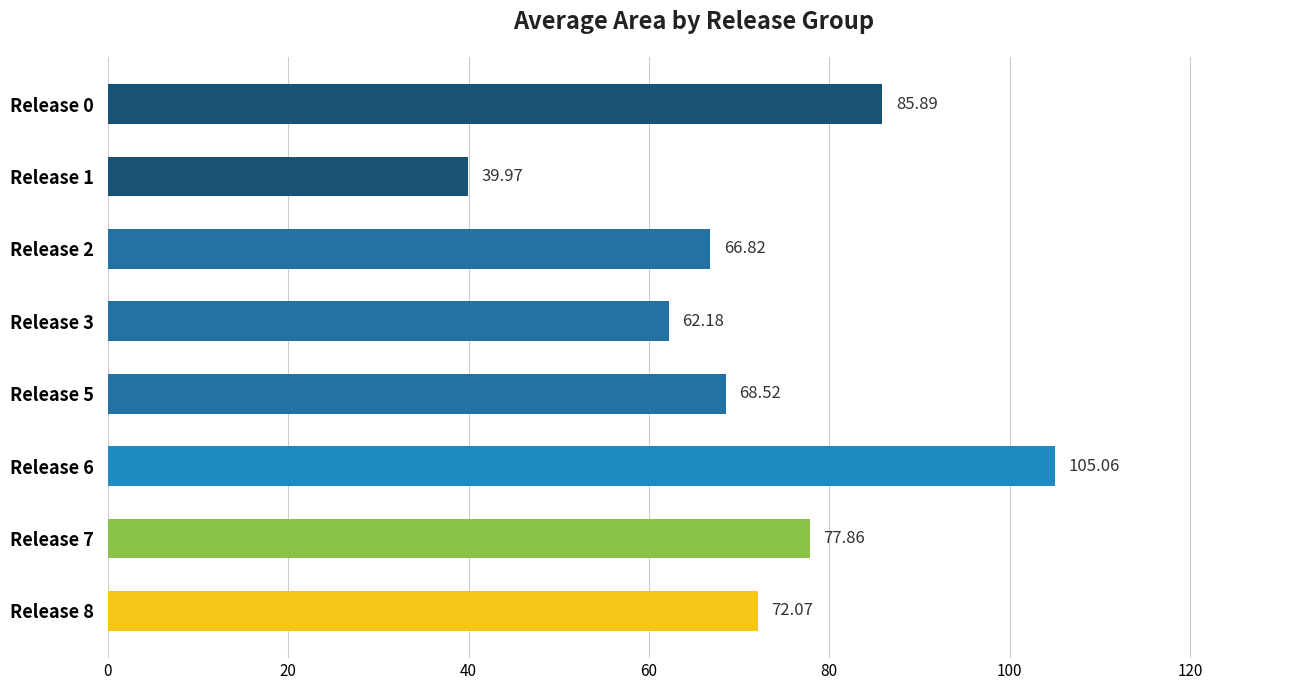

Rank the categories by value from lowest to highest.

Release 1, Release 3, Release 2, Release 5, Release 8, Release 7, Release 0, Release 6